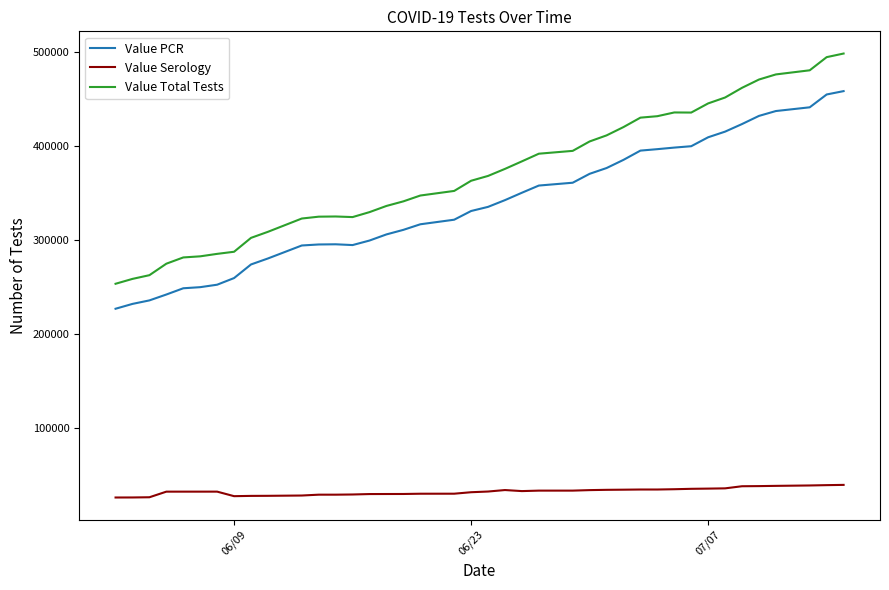

What is the smallest value displayed?

26529